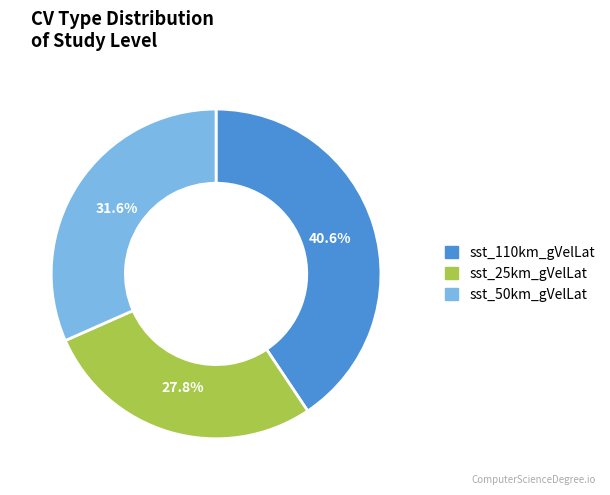

To the nearest percent, what is the combined percentage of sst_25km_gVelLat and sst_110km_gVelLat?

68%